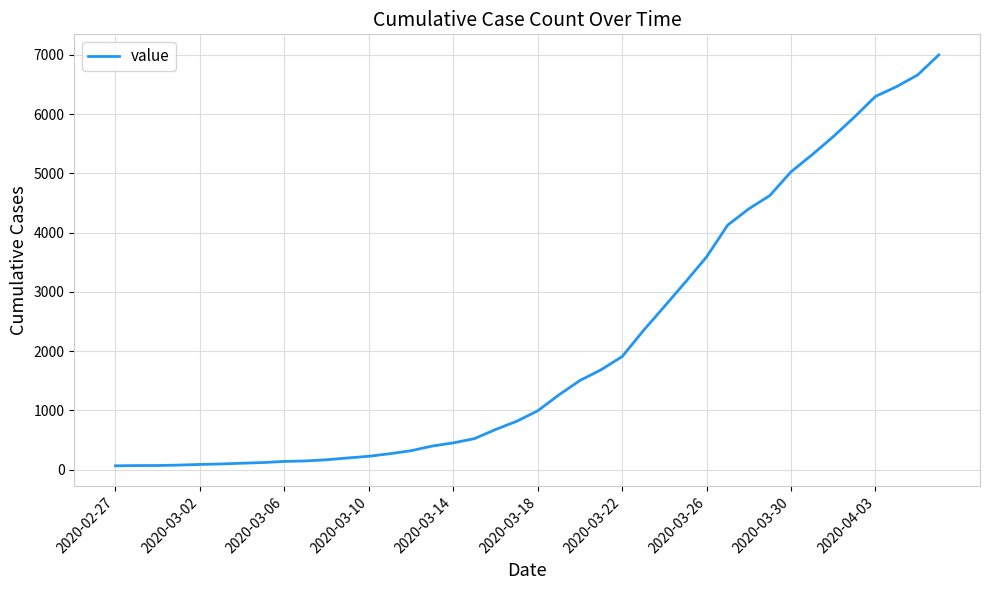

What is the difference between the maximum and minimum values?

6937